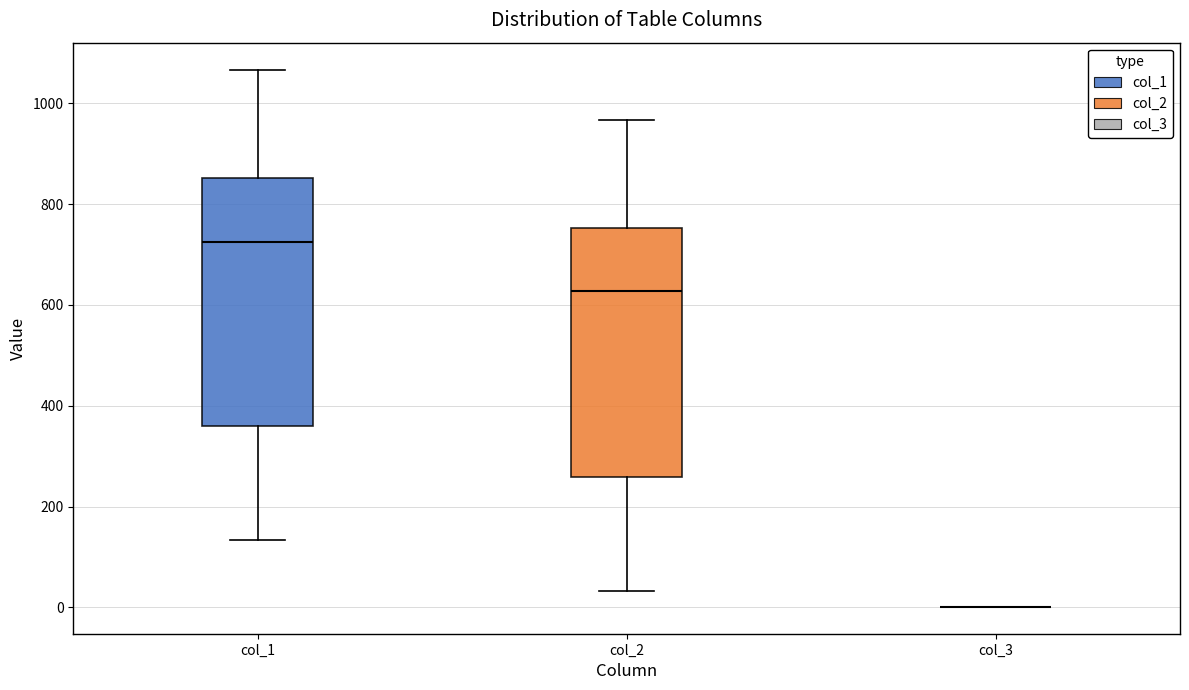

Reading left to right, read every box against the y-axis: the position of its median line, the range the box covers, and the ends of its whiskers. The values are not printed on the chart, so give them approximately, as read against the axis.

col_1: median 720, box 360 to 860, whiskers 140 to 1060
col_2: median 620, box 260 to 760, whiskers 40 to 960
col_3: box collapsed to a line at 0, whiskers 0 to 0